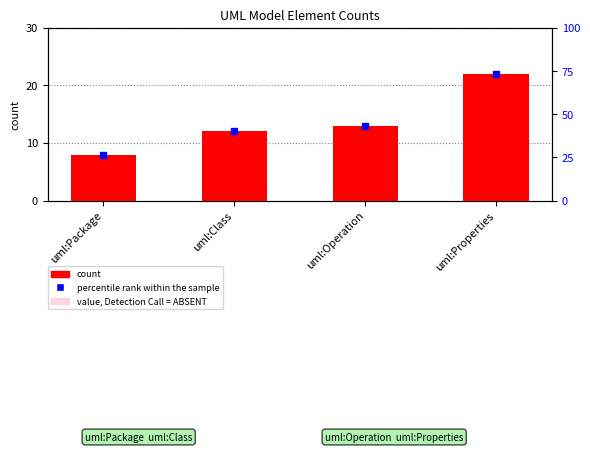

Between uml:Class and uml:Properties, which is larger?

uml:Properties